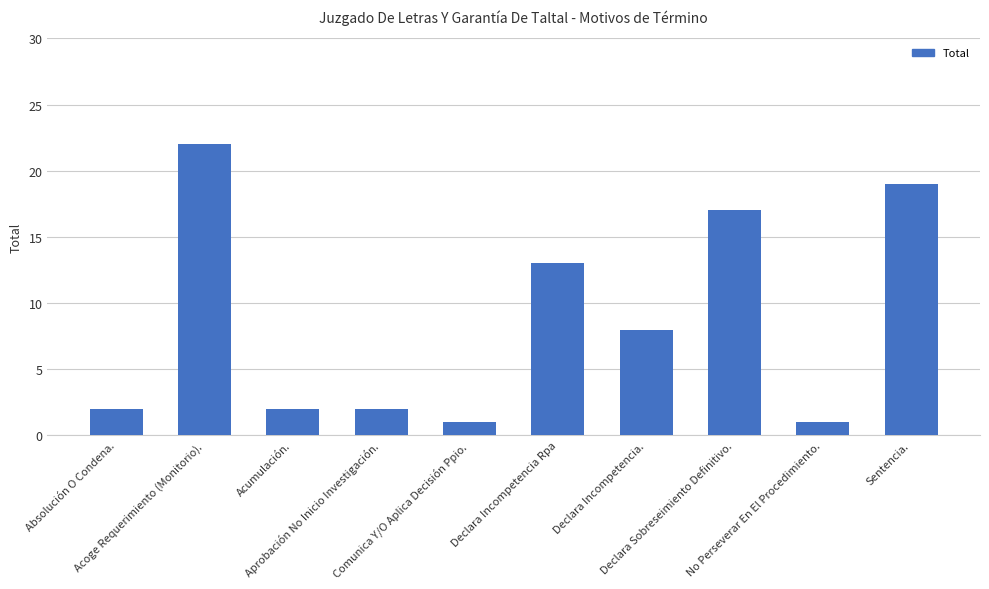

What is the greatest value displayed?

22